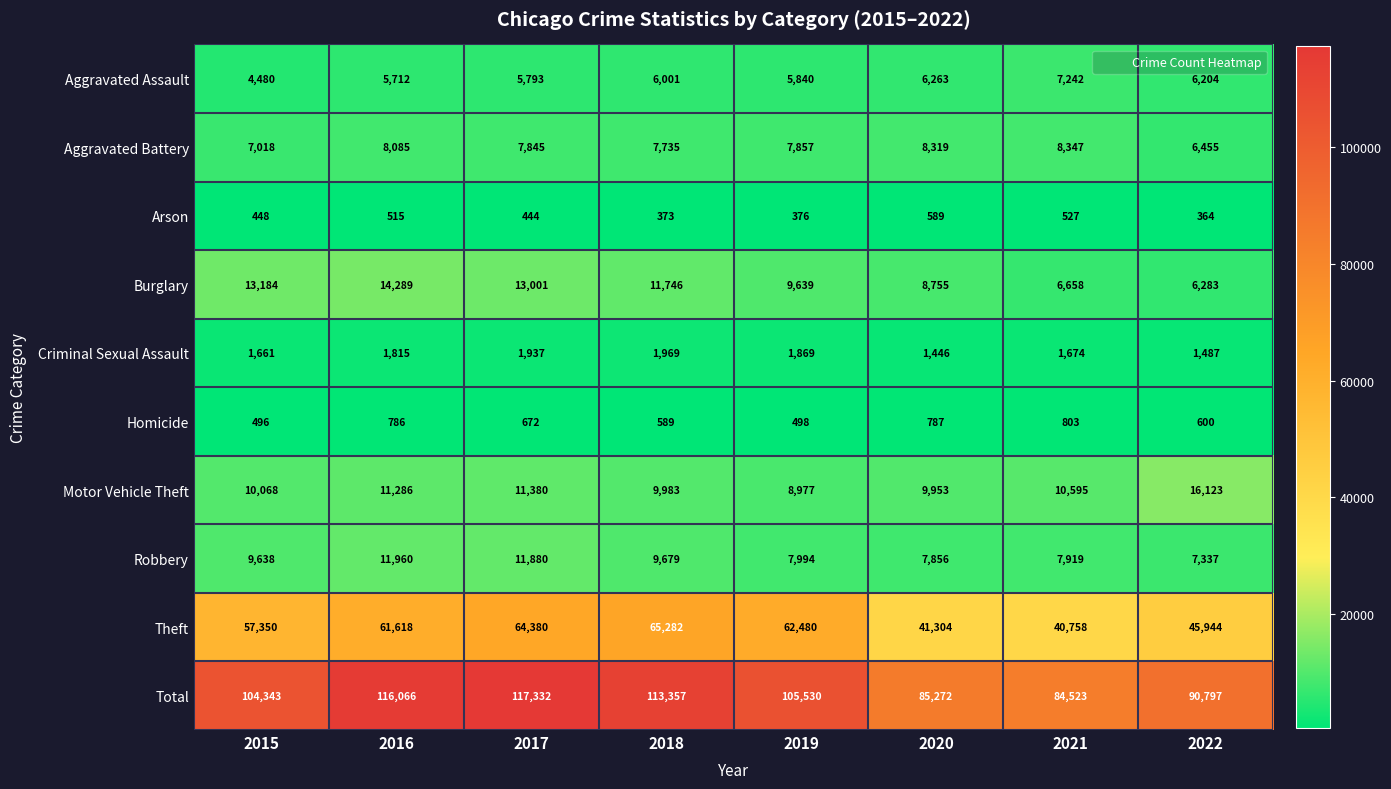

What is the greatest value displayed?

117332